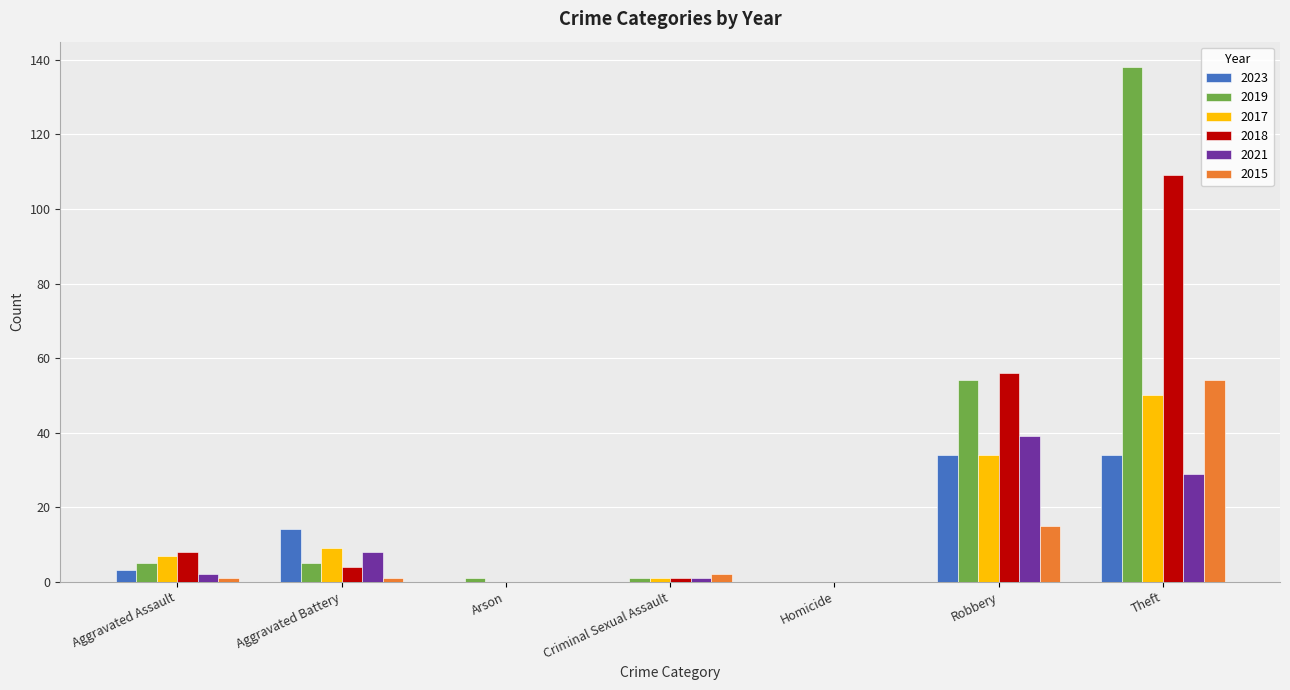

Reading left to right, list all the values displayed in this chart.

2023: 3	14	0	0	0	34	34
2019: 5	5	1	1	0	54	138
2017: 7	9	0	1	0	34	50
2018: 8	4	0	1	0	56	109
2021: 2	8	0	1	0	39	29
2015: 1	1	0	2	0	15	54